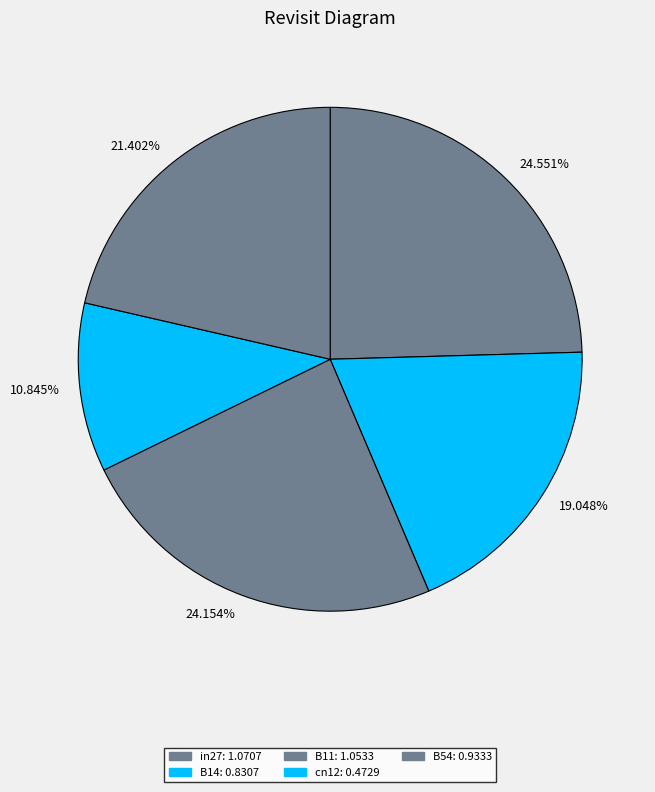

What is the smallest slice in the pie chart?

10.845%